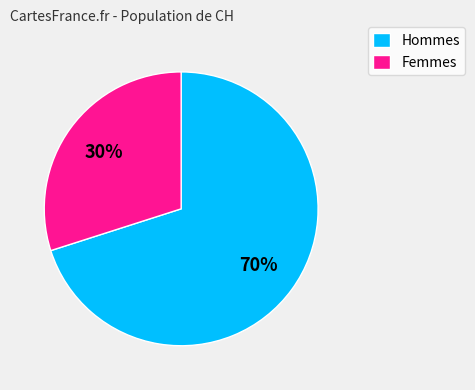

Between Hommes and Femmes, which is larger?

Hommes